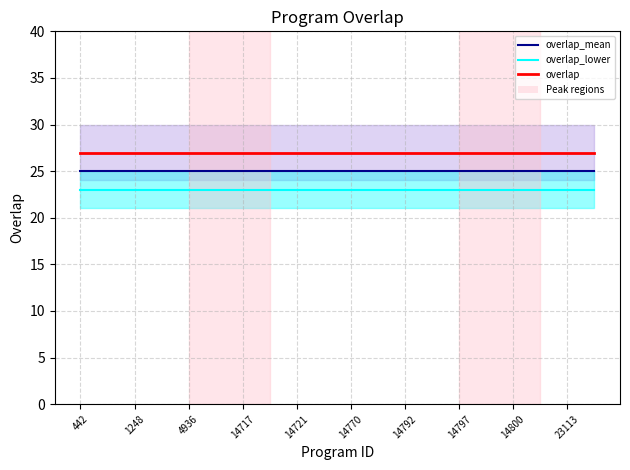

What is the label of the 12th point from the right?

14721